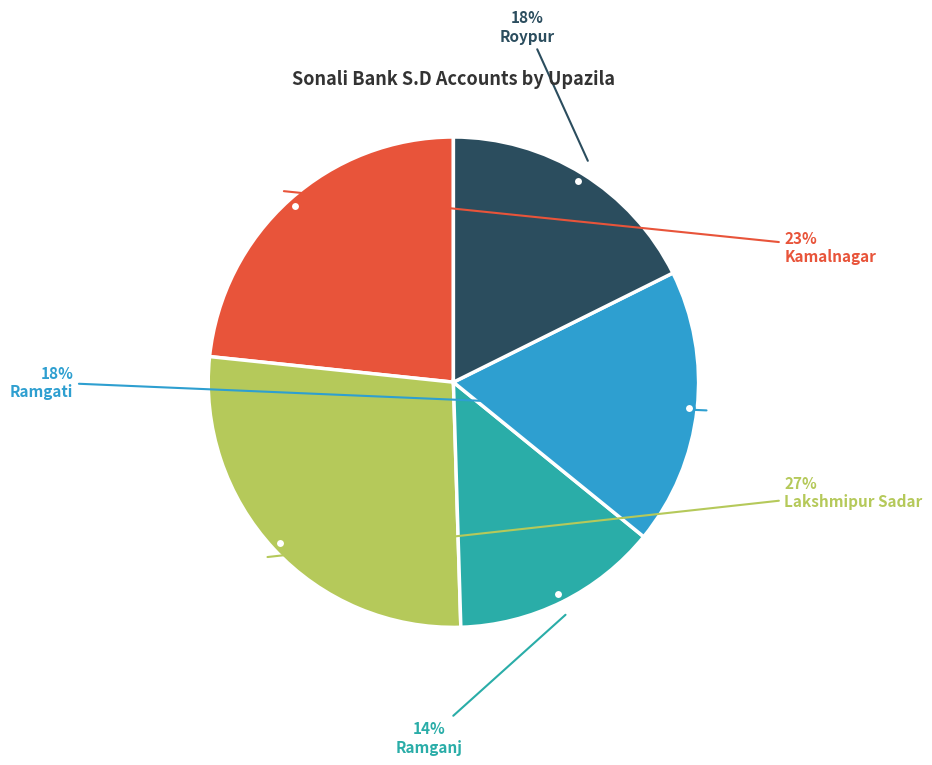

Is there any slice that represents more than half of the pie?

No